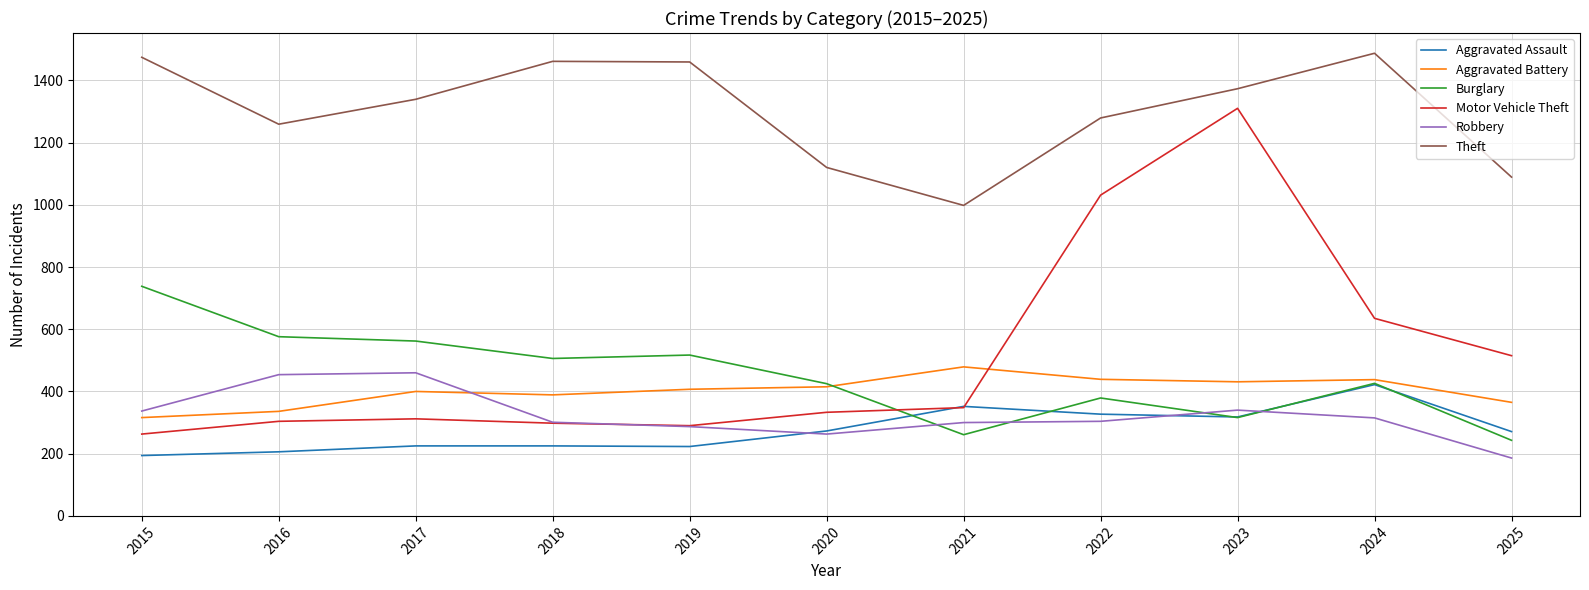

True or false: Burglary and Motor Vehicle Theft cross at least once.

True